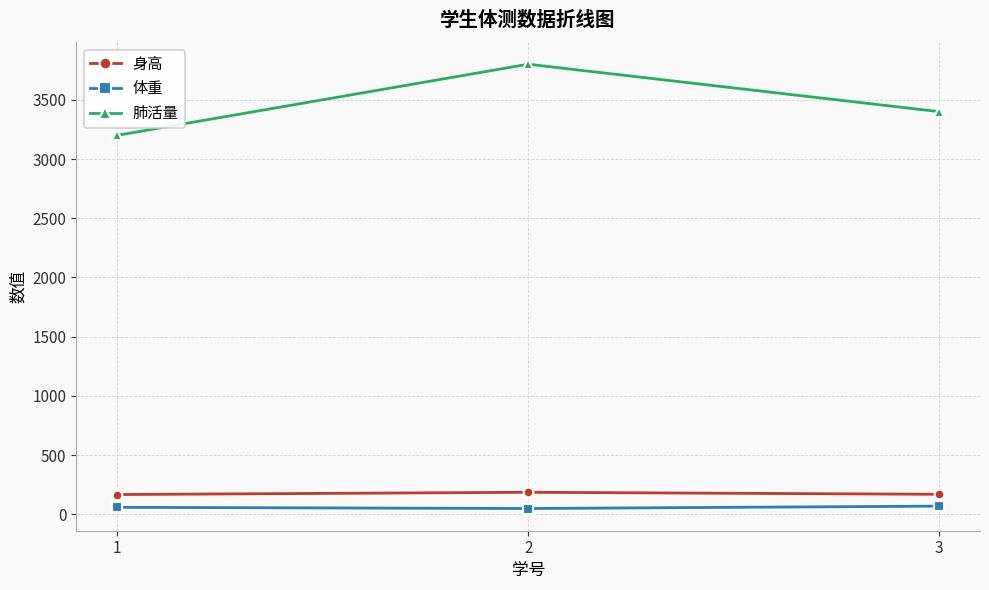

What is the maximum value shown in the chart?

3800